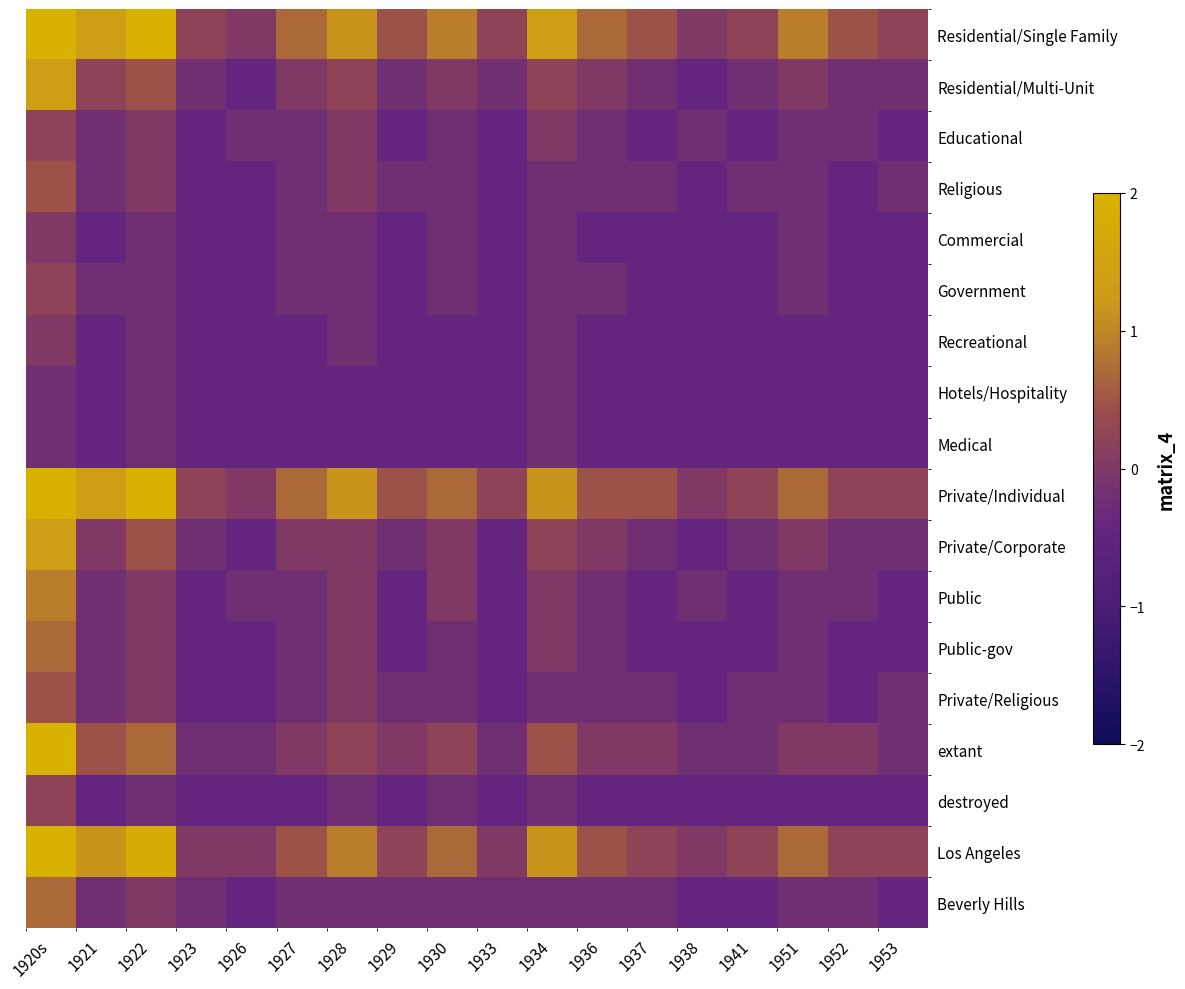

Reading left to right, list all the values displayed in this chart.

Residential/Single Family: 1920s=2.0	1921=1.4	1922=2.0	1923=0.2	1926=0.0	1927=0.7	1928=1.1	1929=0.5	1930=0.9	1933=0.2	1934=1.4	1936=0.7	1937=0.5	1938=0.0	1941=0.2	1951=0.9	1952=0.5	1953=0.2
Residential/Multi-Unit: 1920s=1.4	1921=0.2	1922=0.5	1923=-0.2	1926=-0.4	1927=0.0	1928=0.2	1929=-0.2	1930=0.0	1933=-0.2	1934=0.2	1936=0.0	1937=-0.2	1938=-0.4	1941=-0.2	1951=0.0	1952=-0.2	1953=-0.2
Educational: 1920s=0.2	1921=-0.2	1922=0.0	1923=-0.4	1926=-0.2	1927=-0.2	1928=0.0	1929=-0.4	1930=-0.2	1933=-0.4	1934=0.0	1936=-0.2	1937=-0.4	1938=-0.2	1941=-0.4	1951=-0.2	1952=-0.2	1953=-0.4
Religious: 1920s=0.5	1921=-0.2	1922=0.0	1923=-0.4	1926=-0.4	1927=-0.2	1928=0.0	1929=-0.2	1930=-0.2	1933=-0.4	1934=-0.2	1936=-0.2	1937=-0.2	1938=-0.4	1941=-0.2	1951=-0.2	1952=-0.4	1953=-0.2
Commercial: 1920s=0.0	1921=-0.4	1922=-0.2	1923=-0.4	1926=-0.4	1927=-0.2	1928=-0.2	1929=-0.4	1930=-0.2	1933=-0.4	1934=-0.2	1936=-0.4	1937=-0.4	1938=-0.4	1941=-0.4	1951=-0.2	1952=-0.4	1953=-0.4
Government: 1920s=0.2	1921=-0.2	1922=-0.2	1923=-0.4	1926=-0.4	1927=-0.2	1928=-0.2	1929=-0.4	1930=-0.2	1933=-0.4	1934=-0.2	1936=-0.2	1937=-0.4	1938=-0.4	1941=-0.4	1951=-0.2	1952=-0.4	1953=-0.4
Recreational: 1920s=0.0	1921=-0.4	1922=-0.2	1923=-0.4	1926=-0.4	1927=-0.4	1928=-0.2	1929=-0.4	1930=-0.4	1933=-0.4	1934=-0.2	1936=-0.4	1937=-0.4	1938=-0.4	1941=-0.4	1951=-0.4	1952=-0.4	1953=-0.4
Hotels/Hospitality: 1920s=-0.2	1921=-0.4	1922=-0.2	1923=-0.4	1926=-0.4	1927=-0.4	1928=-0.4	1929=-0.4	1930=-0.4	1933=-0.4	1934=-0.2	1936=-0.4	1937=-0.4	1938=-0.4	1941=-0.4	1951=-0.4	1952=-0.4	1953=-0.4
Medical: 1920s=-0.2	1921=-0.4	1922=-0.2	1923=-0.4	1926=-0.4	1927=-0.4	1928=-0.4	1929=-0.4	1930=-0.4	1933=-0.4	1934=-0.2	1936=-0.4	1937=-0.4	1938=-0.4	1941=-0.4	1951=-0.4	1952=-0.4	1953=-0.4
Private/Individual: 1920s=2.0	1921=1.4	1922=2.0	1923=0.2	1926=0.0	1927=0.7	1928=1.1	1929=0.5	1930=0.7	1933=0.2	1934=1.1	1936=0.5	1937=0.5	1938=0.0	1941=0.2	1951=0.7	1952=0.2	1953=0.2
Private/Corporate: 1920s=1.4	1921=0.0	1922=0.5	1923=-0.2	1926=-0.4	1927=0.0	1928=0.0	1929=-0.2	1930=0.0	1933=-0.4	1934=0.2	1936=0.0	1937=-0.2	1938=-0.4	1941=-0.2	1951=0.0	1952=-0.2	1953=-0.2
Public: 1920s=0.9	1921=-0.2	1922=0.0	1923=-0.4	1926=-0.2	1927=-0.2	1928=0.0	1929=-0.4	1930=0.0	1933=-0.4	1934=0.0	1936=-0.2	1937=-0.4	1938=-0.2	1941=-0.4	1951=-0.2	1952=-0.2	1953=-0.4
Public-gov: 1920s=0.7	1921=-0.2	1922=0.0	1923=-0.4	1926=-0.4	1927=-0.2	1928=0.0	1929=-0.4	1930=-0.2	1933=-0.4	1934=0.0	1936=-0.2	1937=-0.4	1938=-0.4	1941=-0.4	1951=-0.2	1952=-0.4	1953=-0.4
Private/Religious: 1920s=0.5	1921=-0.2	1922=0.0	1923=-0.4	1926=-0.4	1927=-0.2	1928=0.0	1929=-0.2	1930=-0.2	1933=-0.4	1934=-0.2	1936=-0.2	1937=-0.2	1938=-0.4	1941=-0.2	1951=-0.2	1952=-0.4	1953=-0.2
extant: 1920s=2.0	1921=0.5	1922=0.7	1923=-0.2	1926=-0.2	1927=0.0	1928=0.2	1929=0.0	1930=0.2	1933=-0.2	1934=0.5	1936=0.0	1937=0.0	1938=-0.2	1941=-0.2	1951=0.0	1952=0.0	1953=-0.2
destroyed: 1920s=0.2	1921=-0.4	1922=-0.2	1923=-0.4	1926=-0.4	1927=-0.4	1928=-0.2	1929=-0.4	1930=-0.2	1933=-0.4	1934=-0.2	1936=-0.4	1937=-0.4	1938=-0.4	1941=-0.4	1951=-0.4	1952=-0.4	1953=-0.4
Los Angeles: 1920s=2.0	1921=1.1	1922=1.8	1923=0.0	1926=0.0	1927=0.5	1928=0.9	1929=0.2	1930=0.7	1933=0.0	1934=1.1	1936=0.5	1937=0.2	1938=0.0	1941=0.2	1951=0.7	1952=0.2	1953=0.2
Beverly Hills: 1920s=0.7	1921=-0.2	1922=0.0	1923=-0.2	1926=-0.4	1927=-0.2	1928=-0.2	1929=-0.2	1930=-0.2	1933=-0.2	1934=-0.2	1936=-0.2	1937=-0.2	1938=-0.4	1941=-0.4	1951=-0.2	1952=-0.2	1953=-0.4